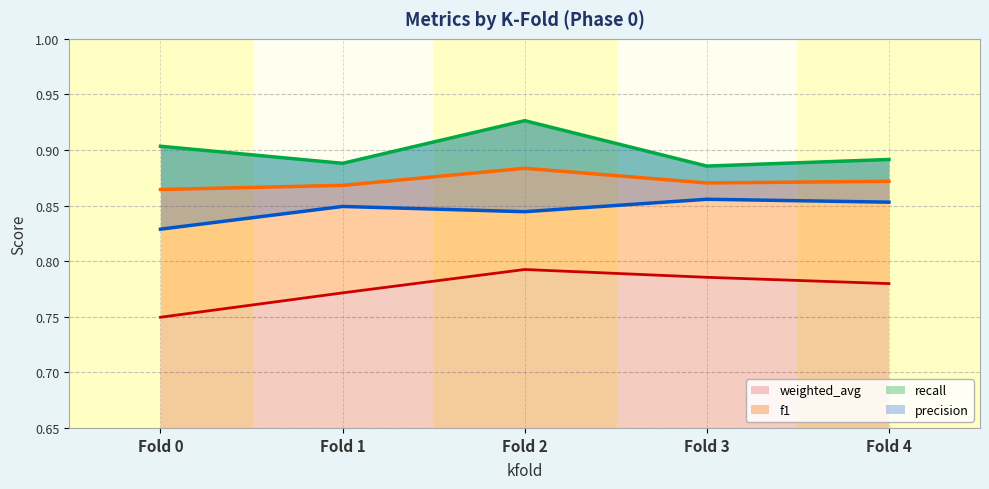

True or false: weighted_avg has a value of 0.2 at Fold 4.

False